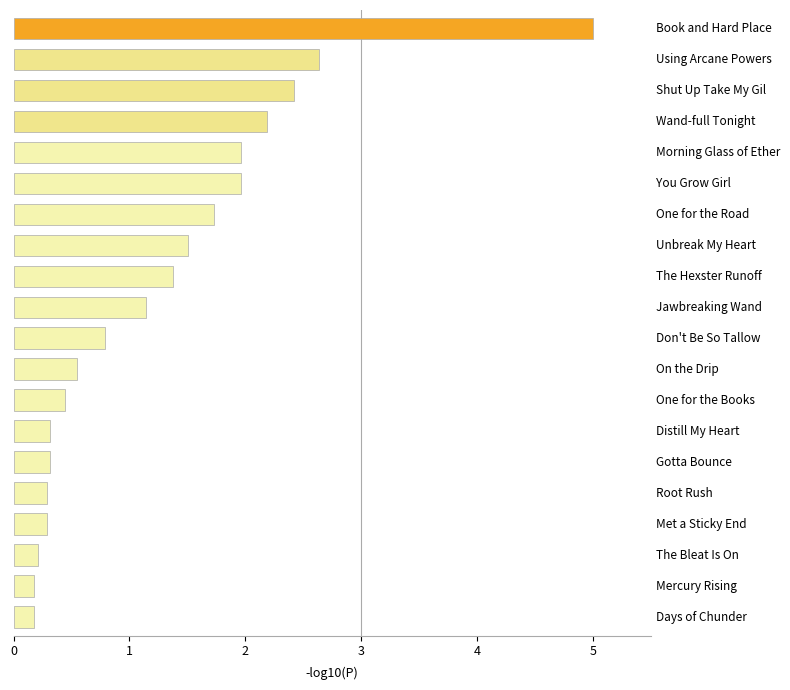

What value does the data have at One for the Books?

0.4